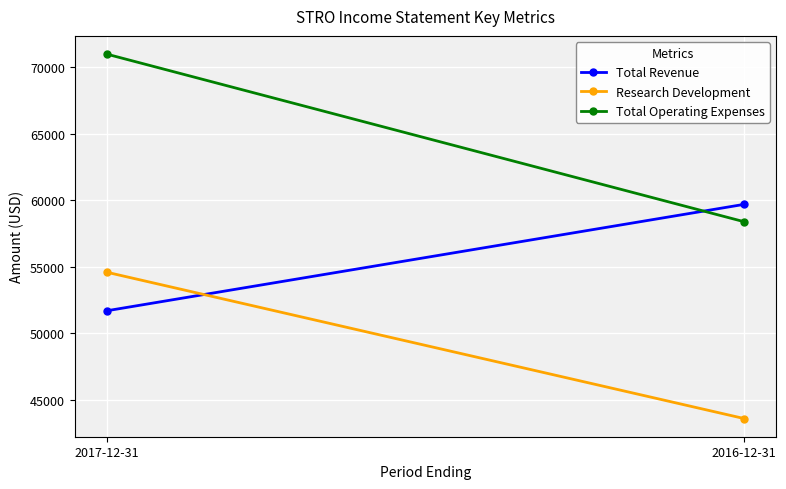

What is the average value of the Research Development series?

49100